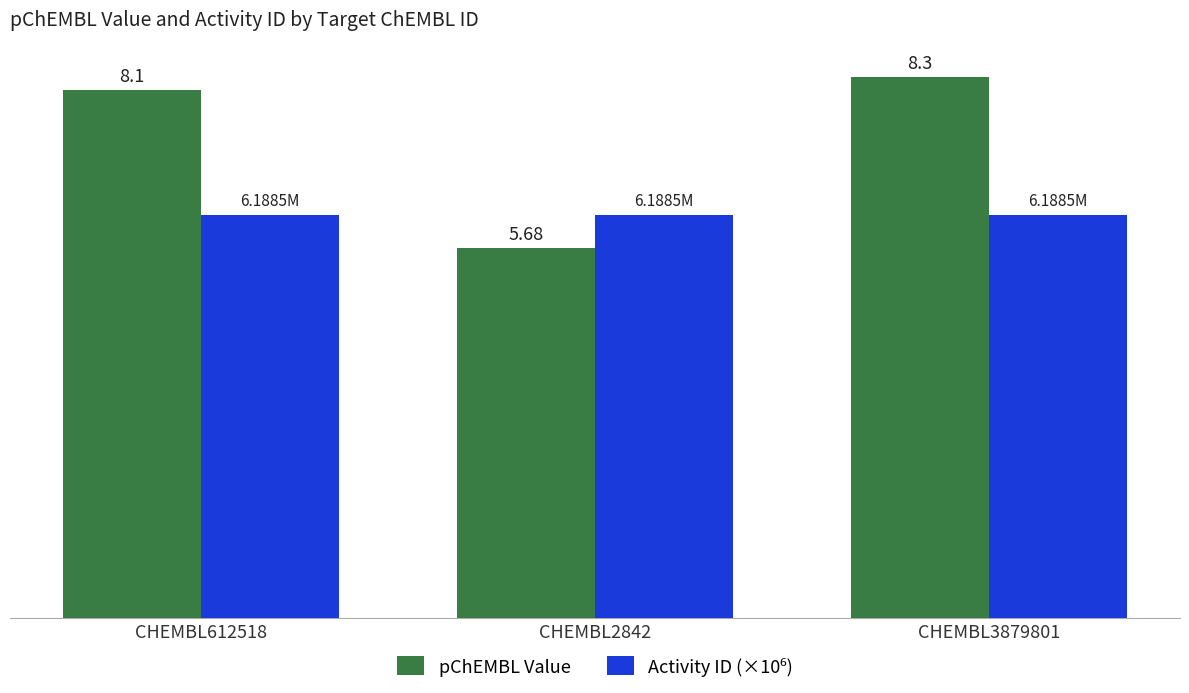

Rank the categories by pChEMBL Value value from highest to lowest.

CHEMBL3879801, CHEMBL612518, CHEMBL2842